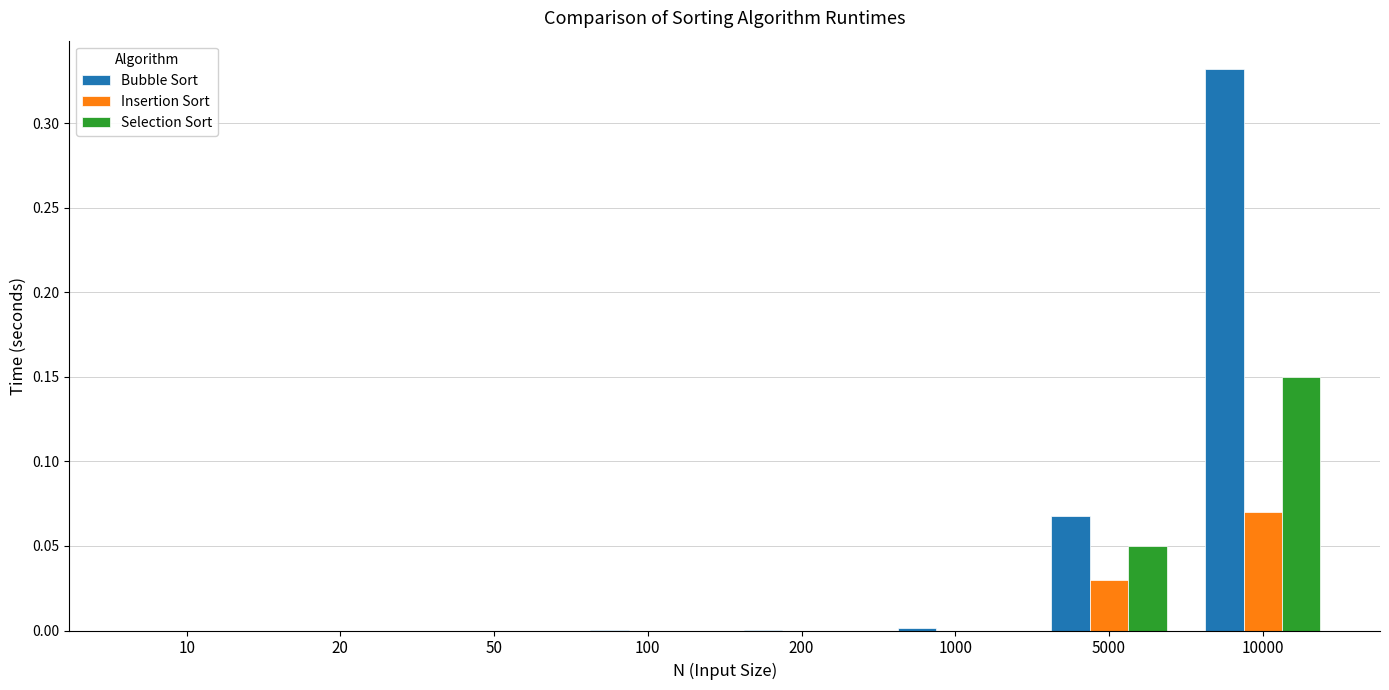

The value of Insertion Sort at 5000 is 0.1. True or false?

False